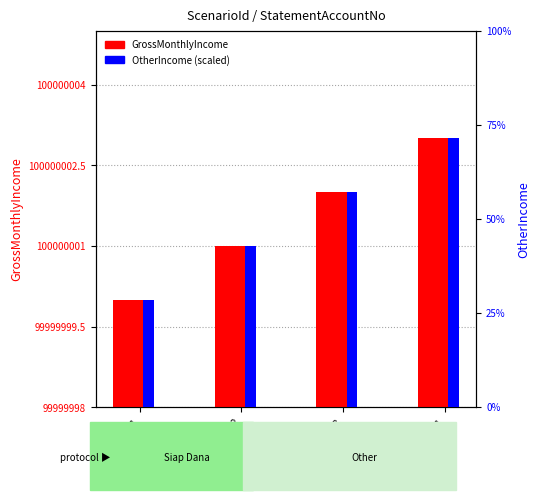

True or false: OtherIncome has a value of 75713000 at 1232141242.

False